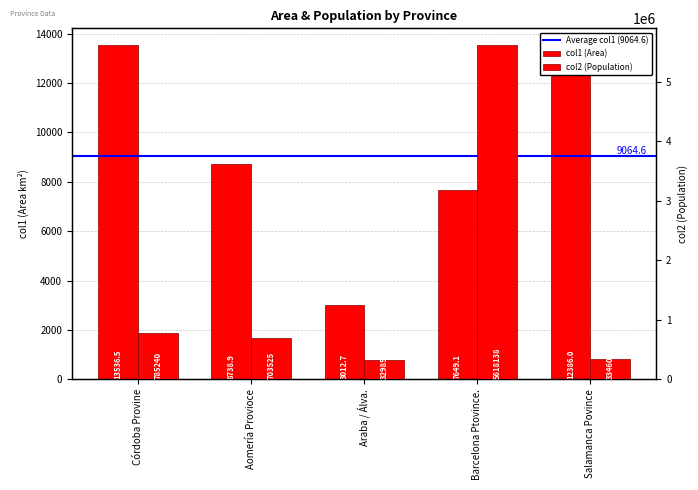

What is the sum of the col1 values at Salamanca Povince and Aomería Provioce?

21125.0